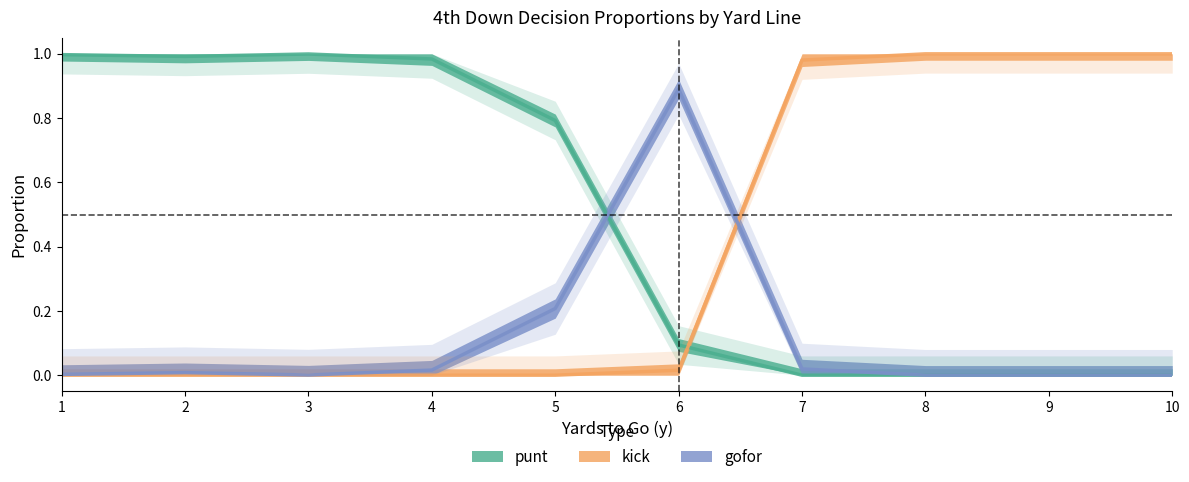

Which category has the highest value across all series?

8